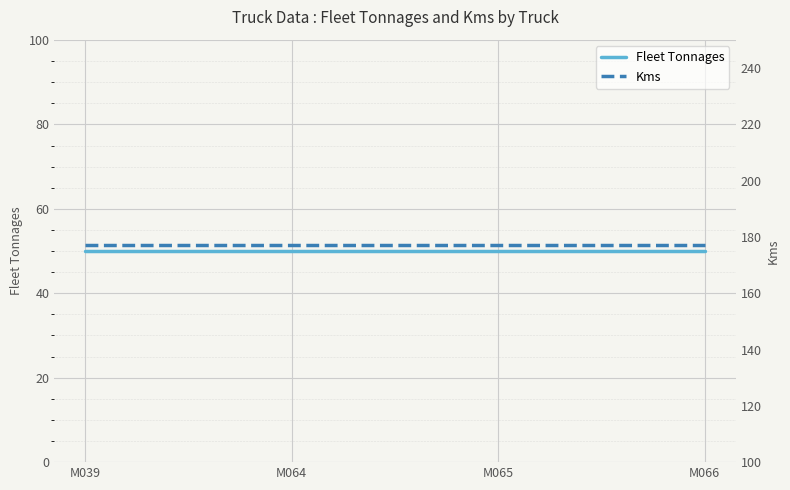

What is the difference between the highest and lowest values at M065?

127